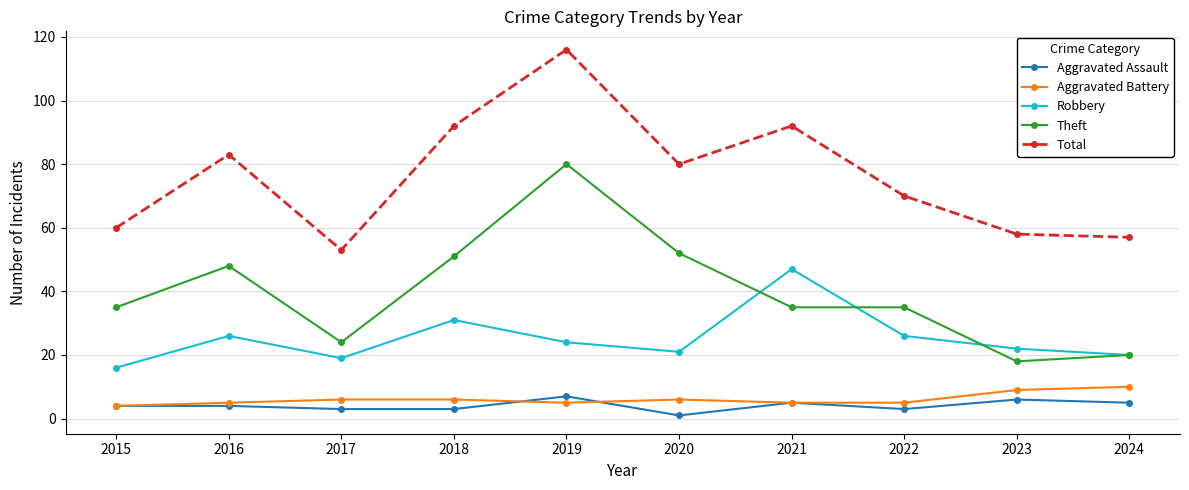

What value does the Total series have at 2016, to the nearest 10?

80